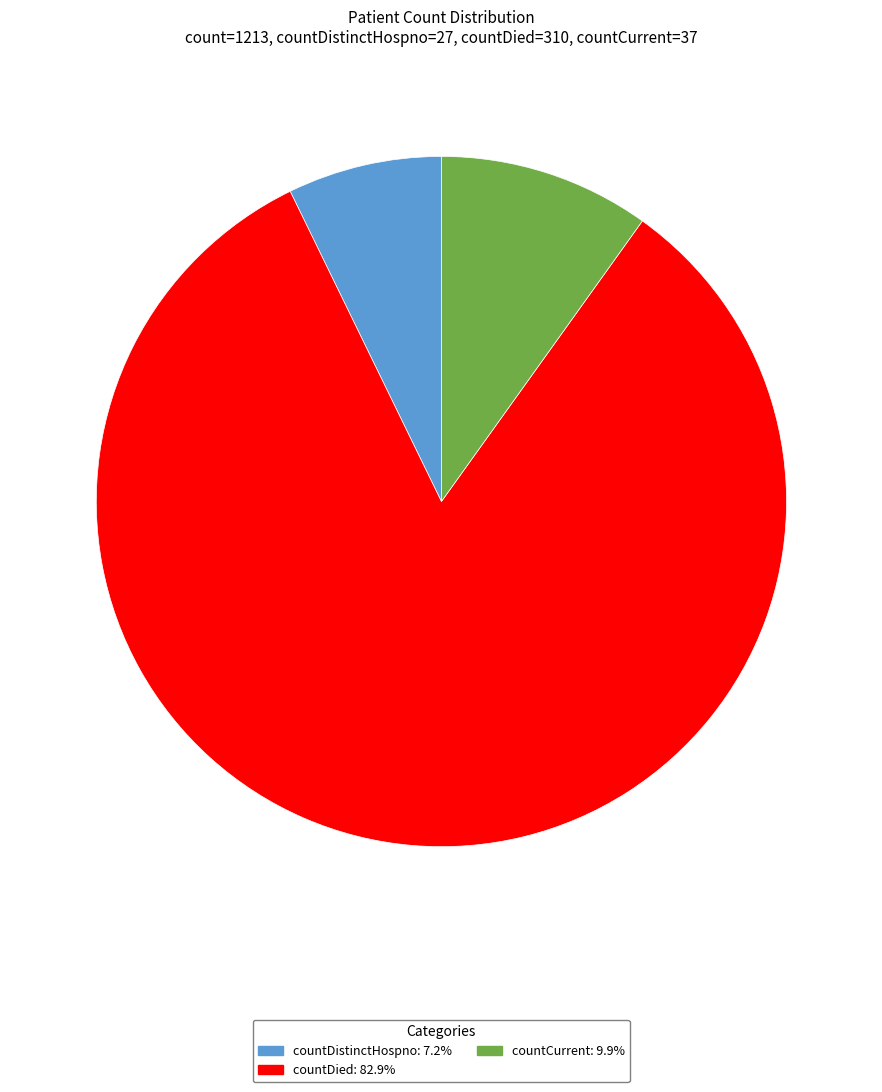

Rank the categories by value from lowest to highest.

countDistinctHospno, countCurrent, countDied